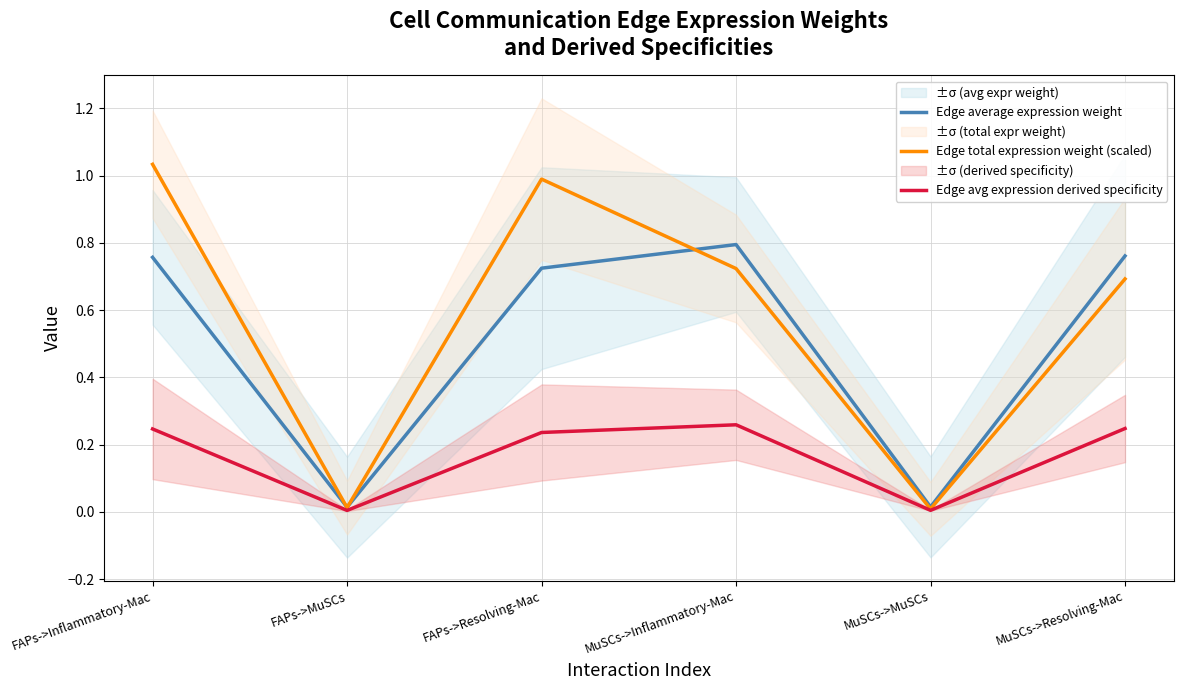

Which has a higher value, MuSCs->Inflammatory-Mac or FAPs->Inflammatory-Mac?

MuSCs->Inflammatory-Mac